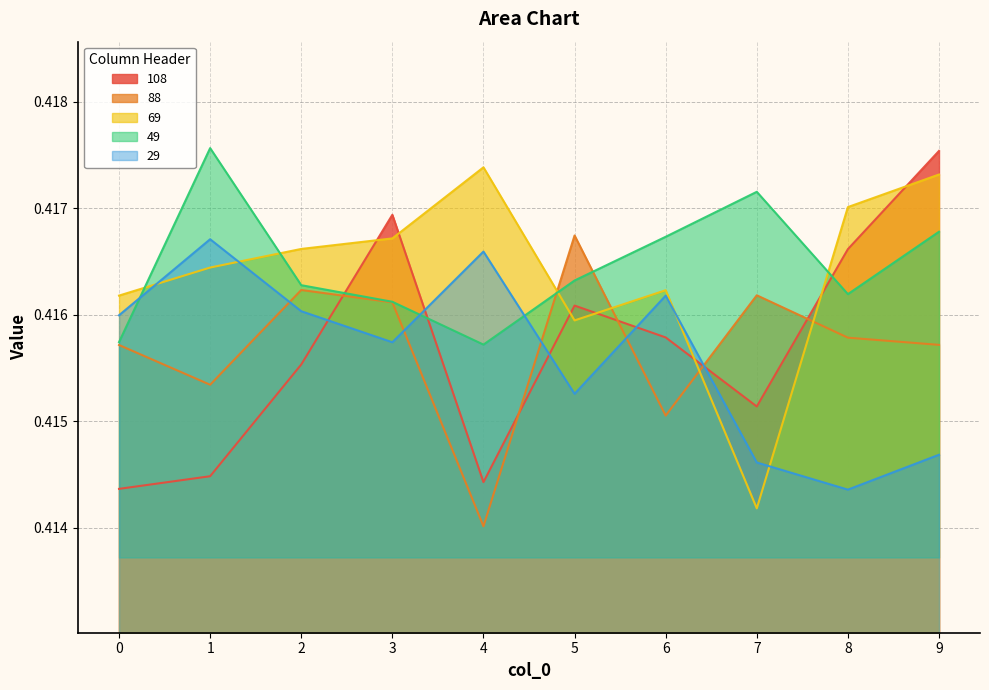

Which category has the lowest value across all series?

4